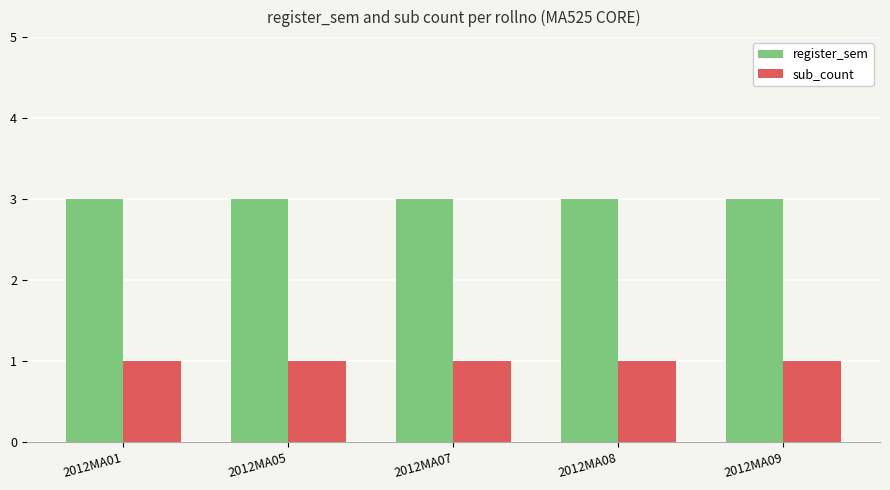

Reading left to right, list all the values displayed in this chart.

register_sem: 3	3	3	3	3
sub_count: 1	1	1	1	1